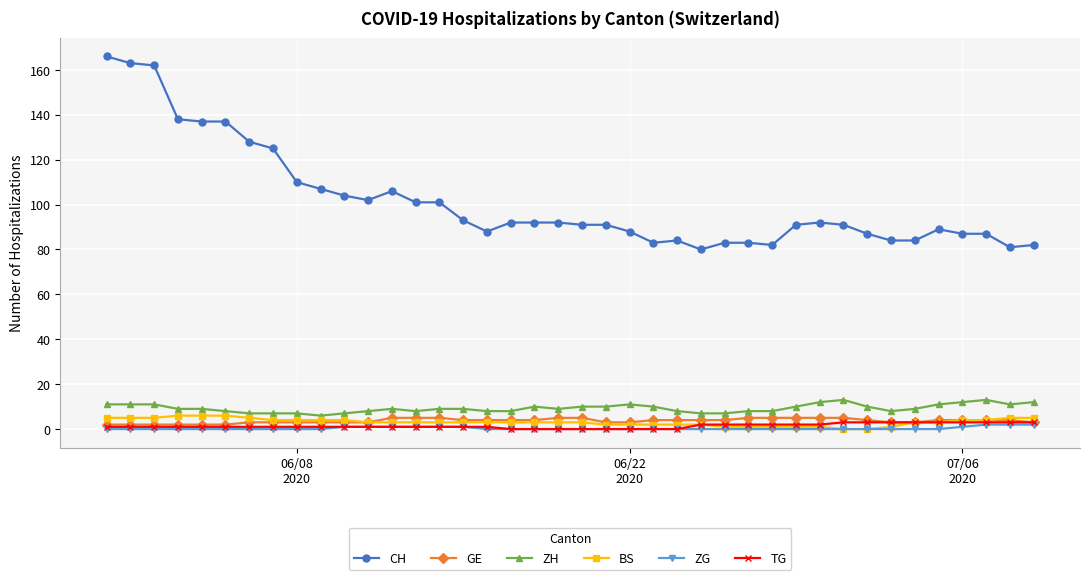

True or false: ZH and ZG cross at least once.

False